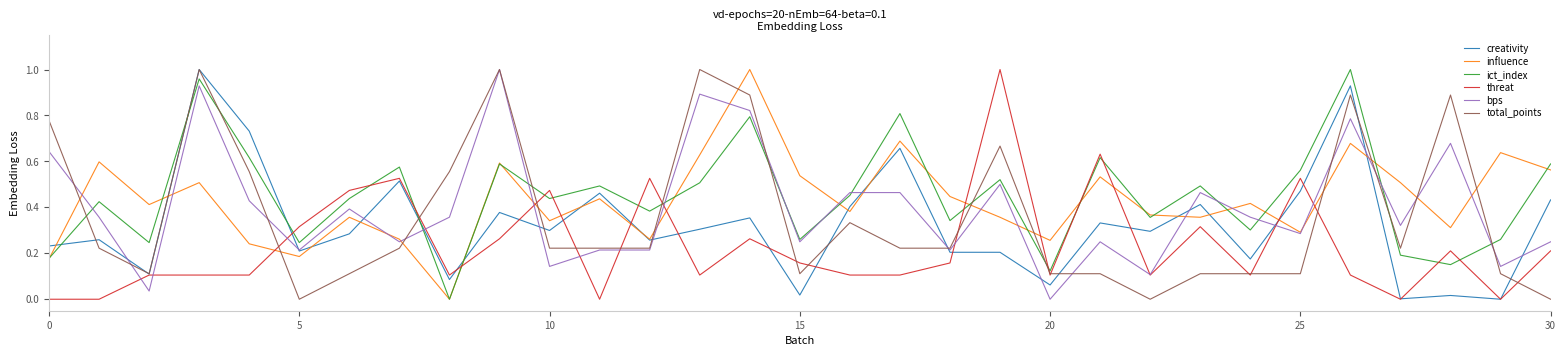

How many times do threat and influence cross each other?

12